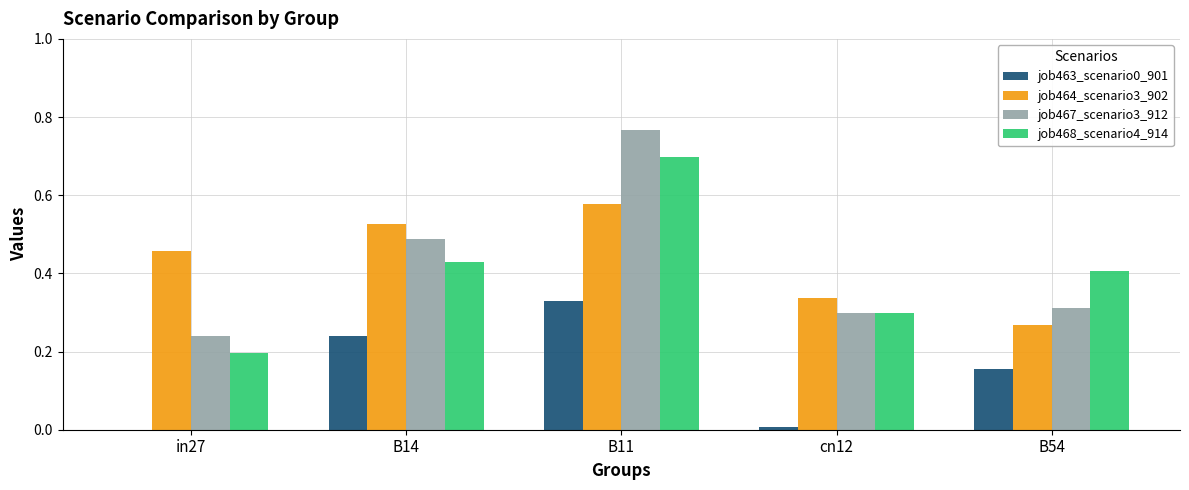

At which category is the sum across all series the highest?

B11